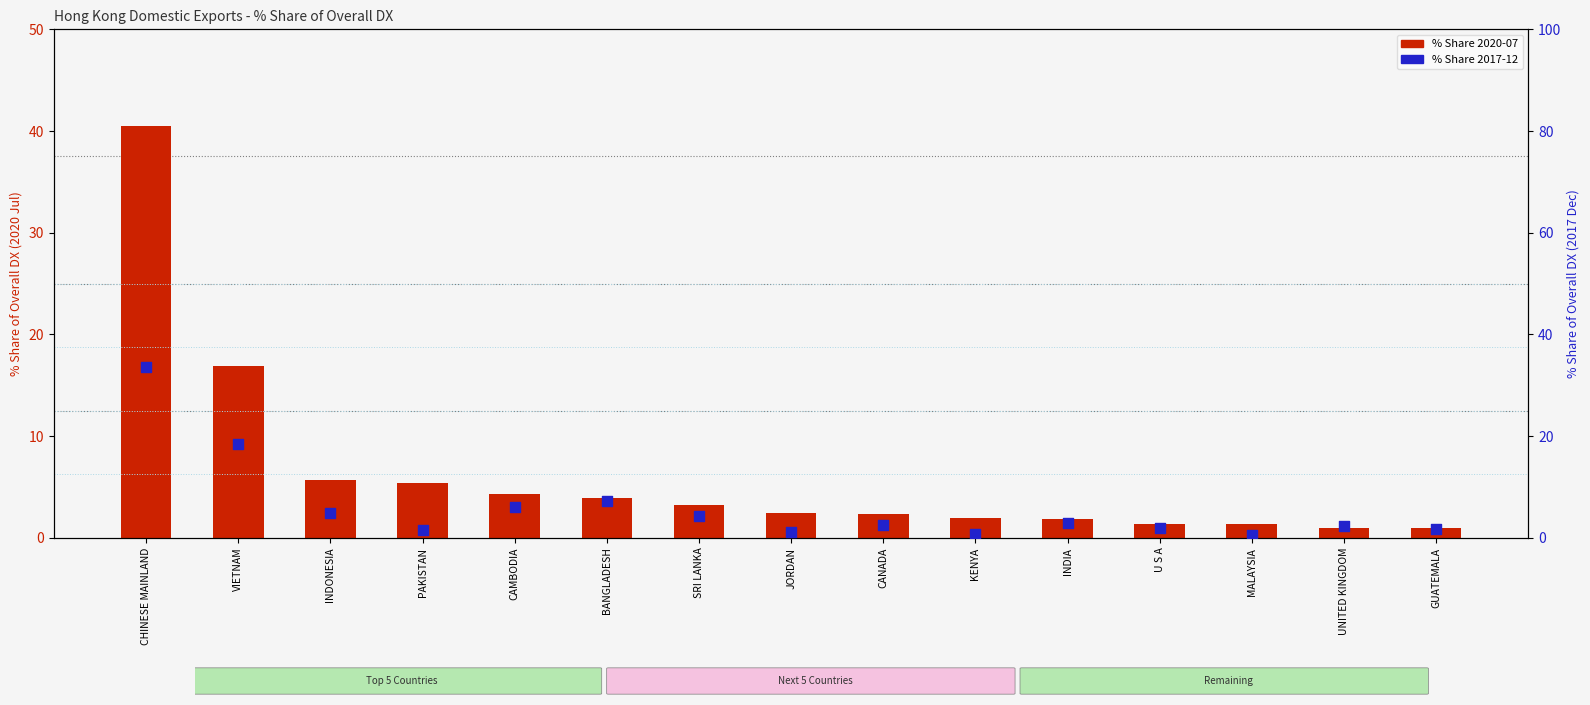

Which series has the widest spread of Y values?

% Share 2020-07